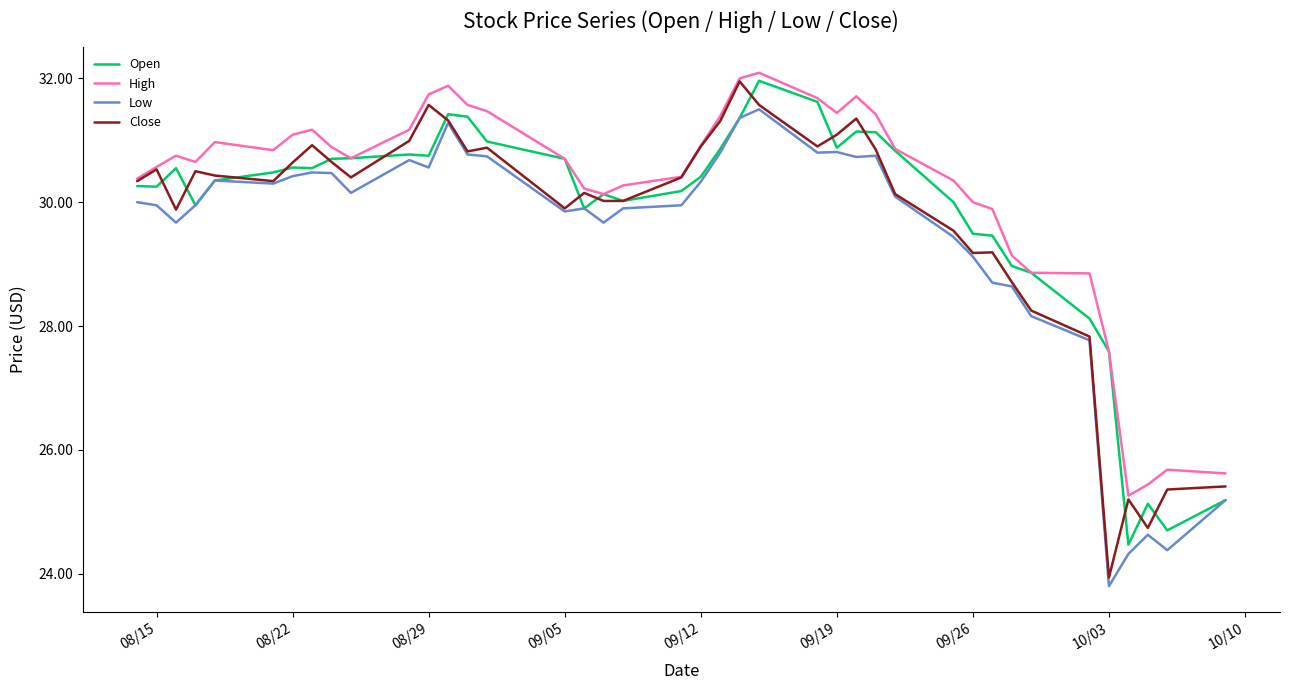

True or false: Low and High cross at least once.

False